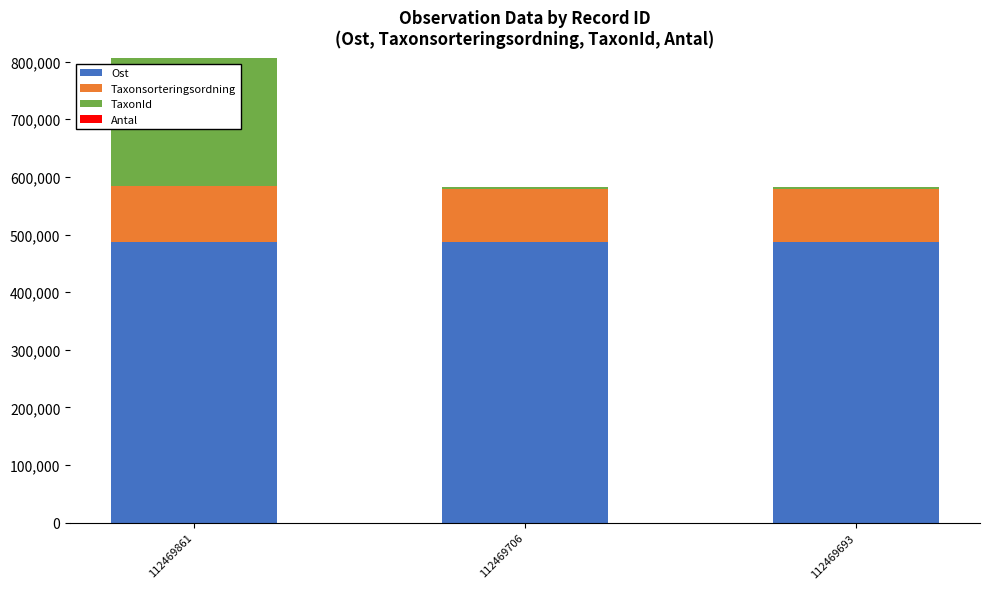

At which category is the sum across all series the highest?

112469861